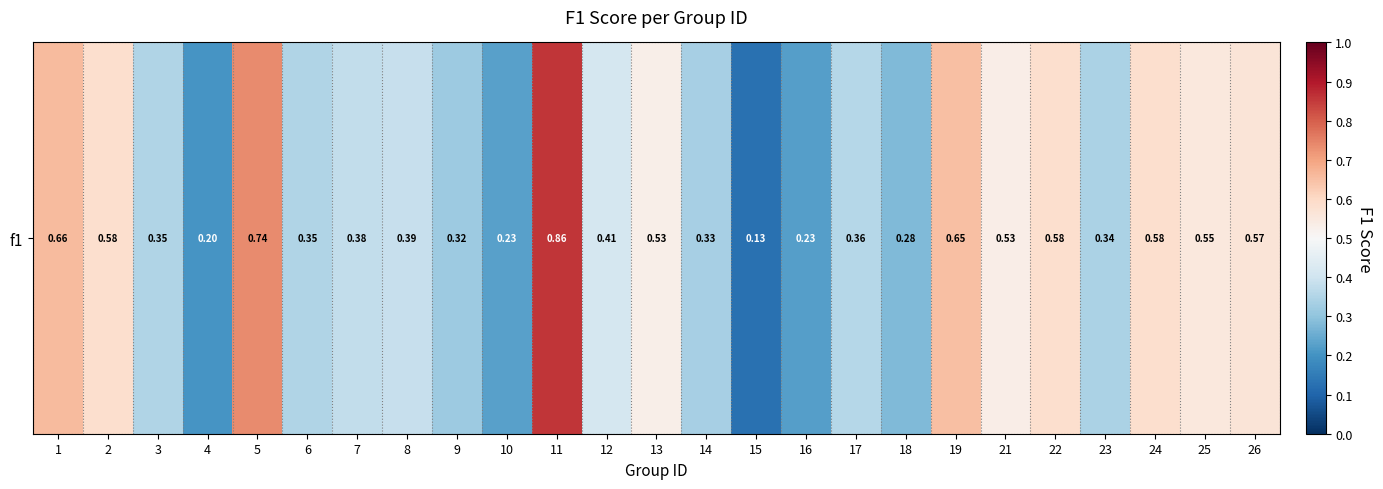

Rank the categories by value from highest to lowest.

11, 5, 1, 19, 2, 22, 24, 26, 25, 21, 13, 12, 8, 7, 17, 6, 3, 23, 14, 9, 18, 10, 16, 4, 15